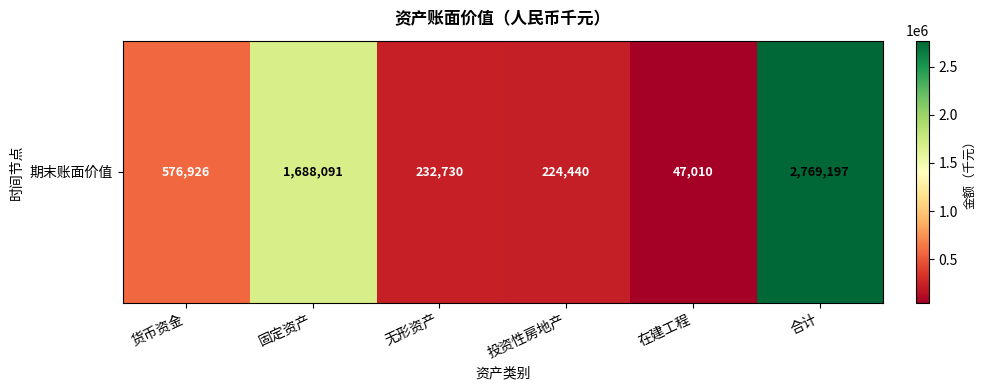

Reading left to right, what are all the values shown in this chart?

货币资金=576926	固定资产=1688091	无形资产=232730	投资性房地产=224440	在建工程=47010	合计=2769197